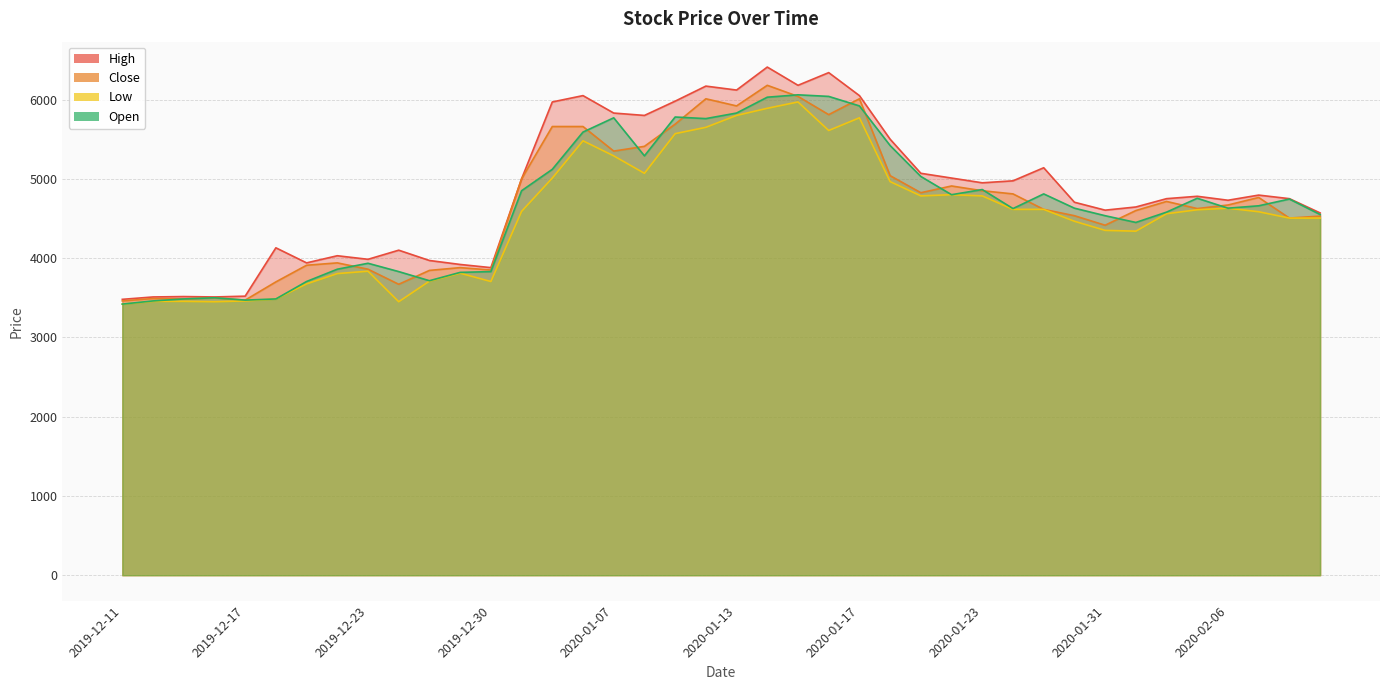

Which category has the highest value across all series?

2020-01-14